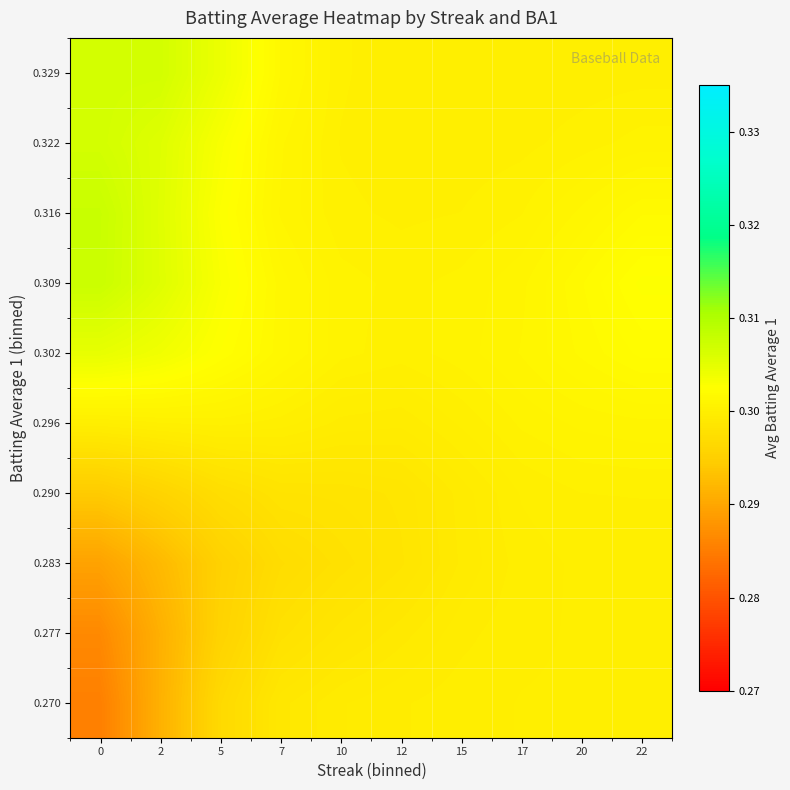

At which category is the sum across all series the highest?

22